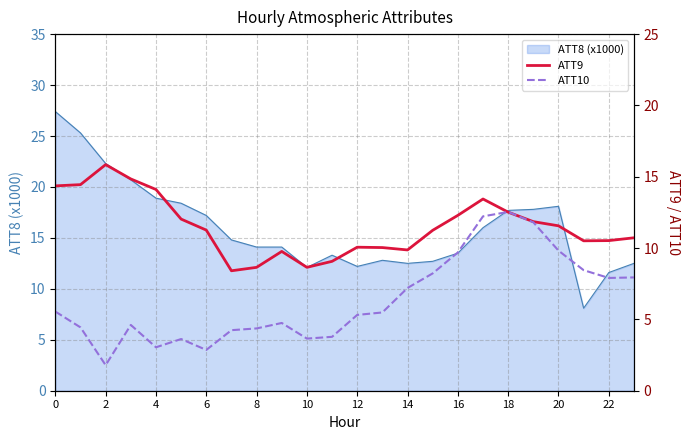

The ATT10 series shows 12.5 at 18. True or false?

True